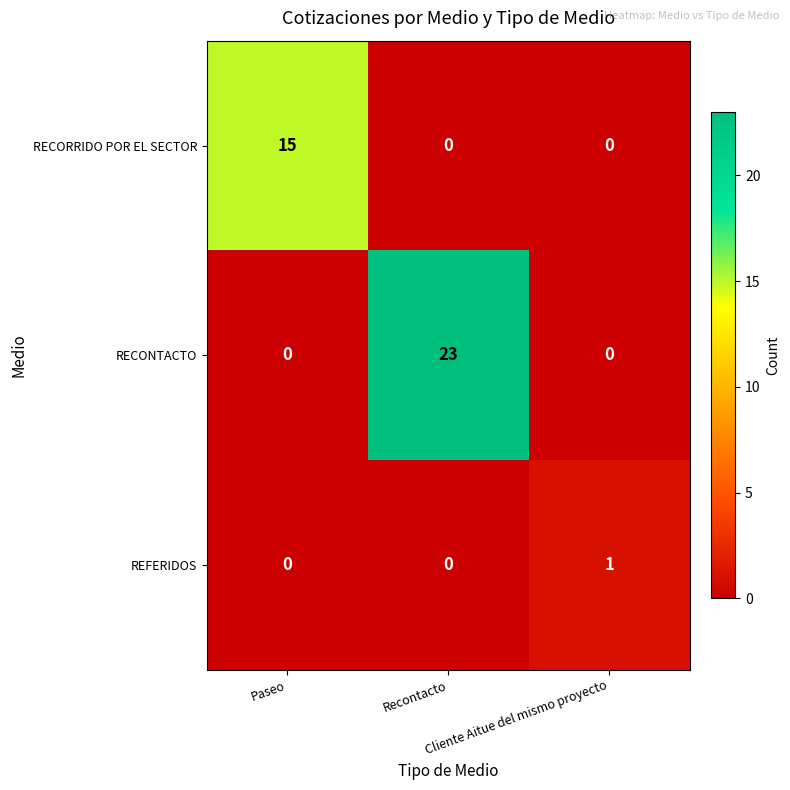

At which category does the chart reach its peak across all series?

Recontacto